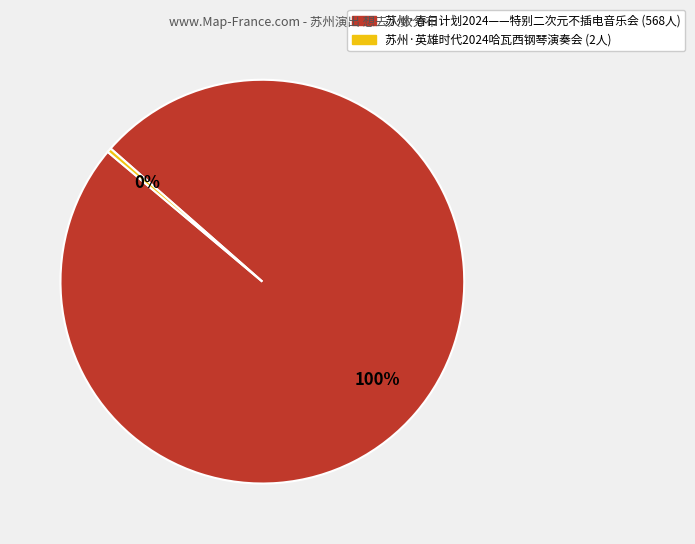

What is the majority slice?

苏州·春日计划2024——特别二次元不插电音乐会